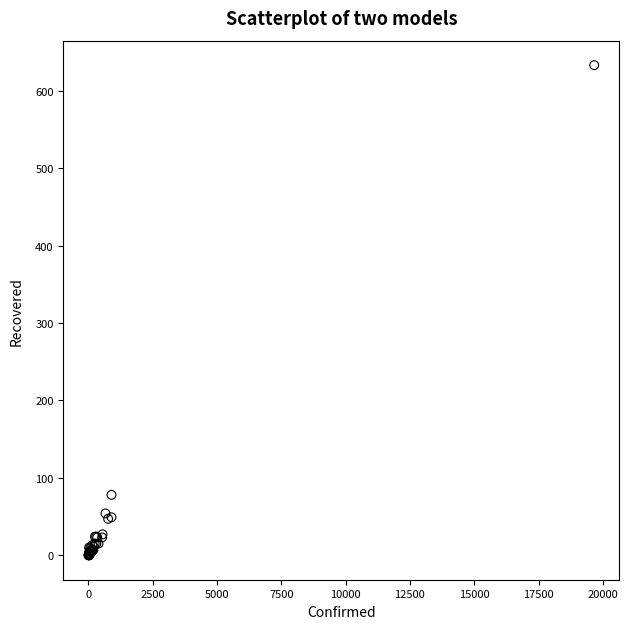

What Y value in the scatter plot is closest to 316?

78